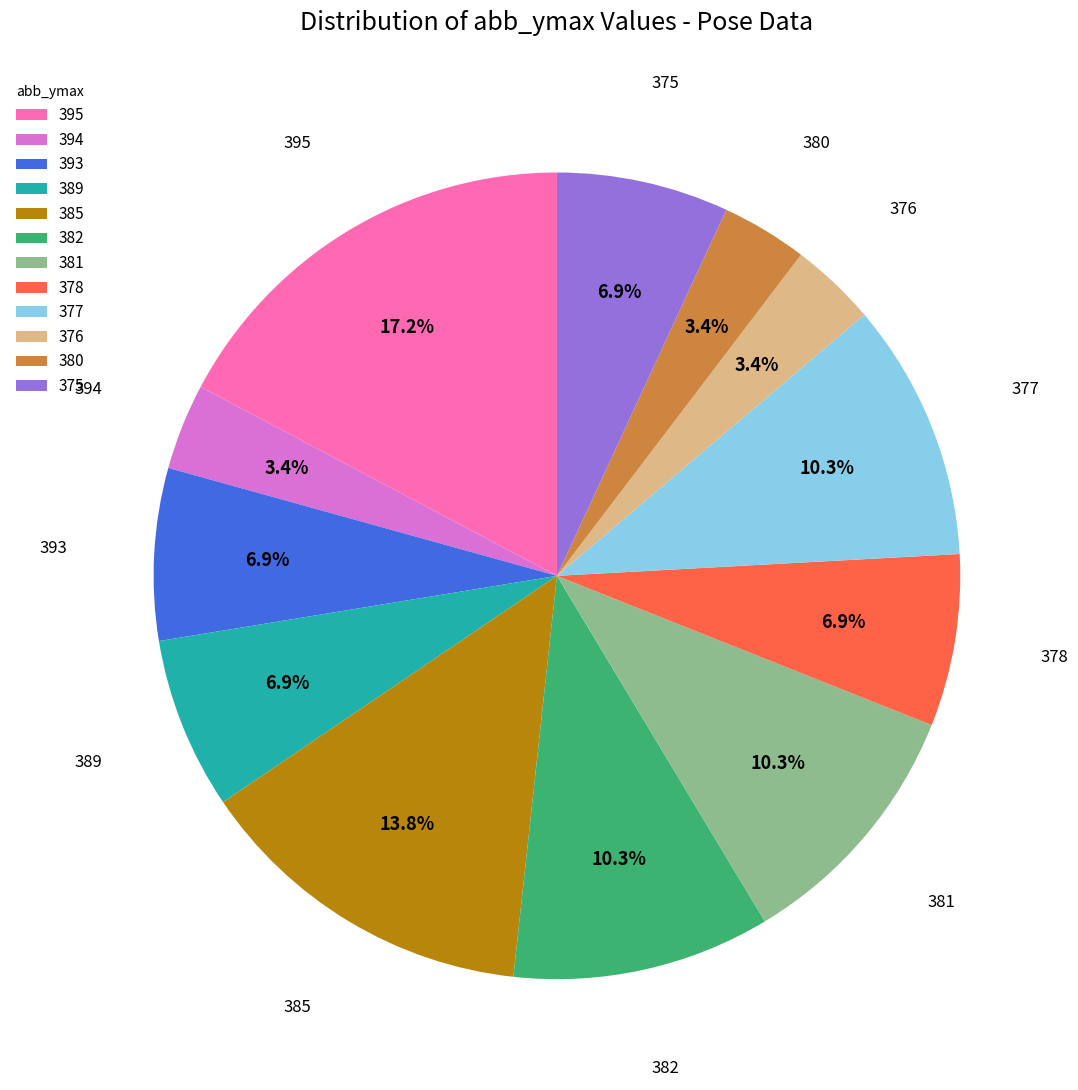

Approximately how many times larger is the value at 381 compared to 377?

1.0